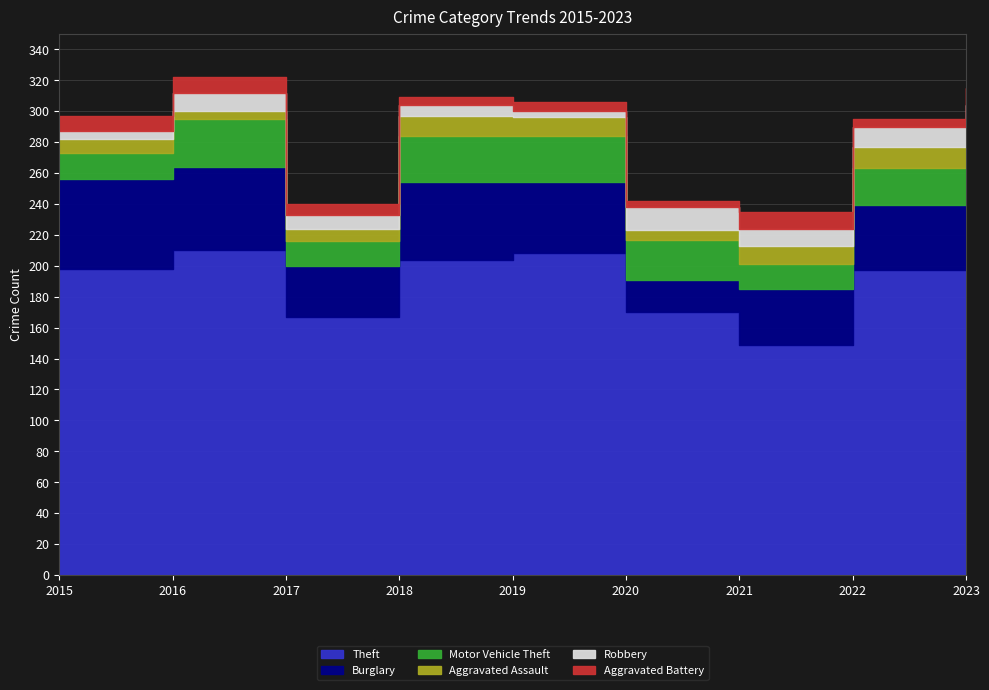

At how many categories does at least one series exceed 181?

6